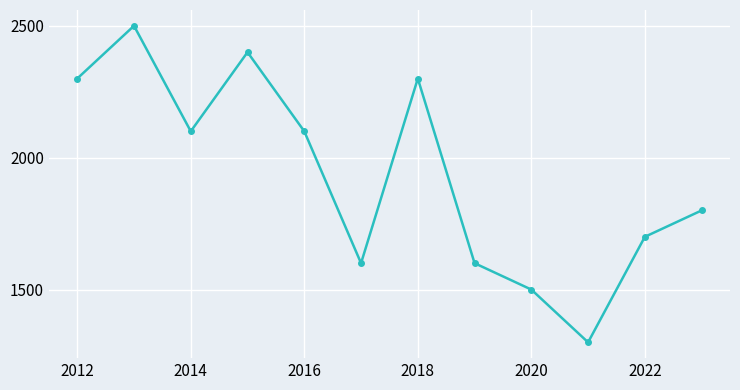

How many interior local peaks (higher than both neighbors) does the data have?

3